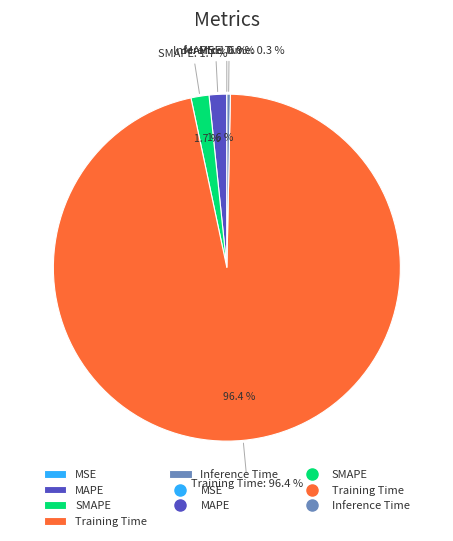

Which category has the smallest portion of the pie?

MSE